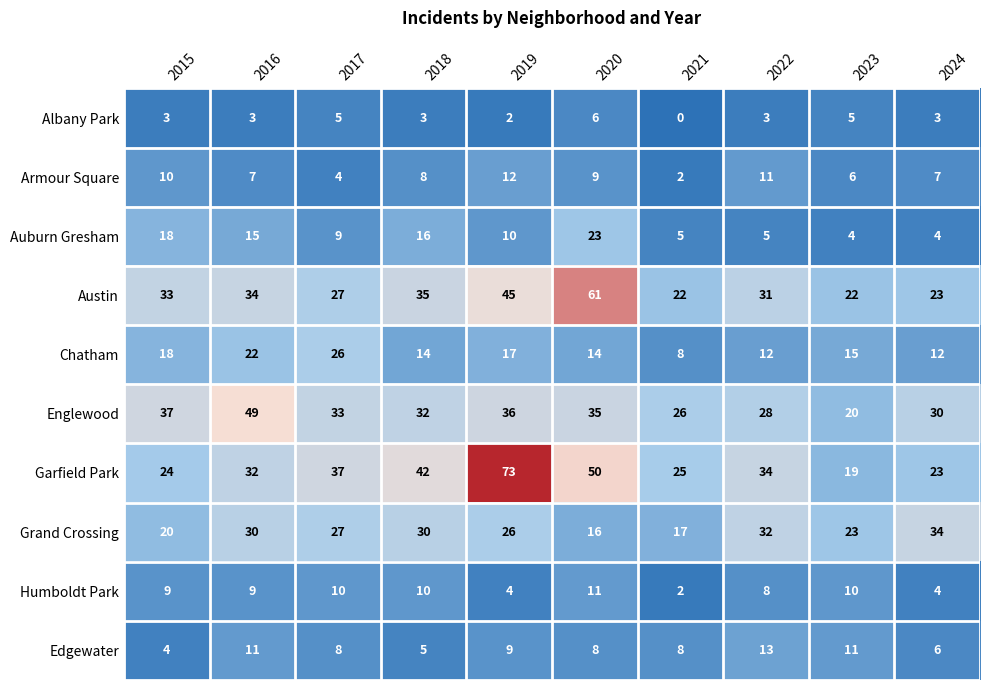

What is the difference between the maximum and second lowest values in the Garfield Park series?

50